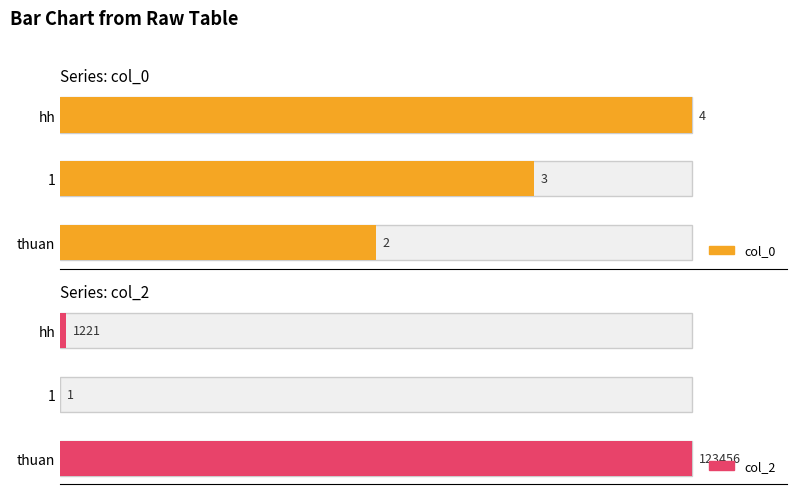

Reading right to left, what are all the values shown in this chart?

col_0: 4	3	2
col_2: 1221	1	123456